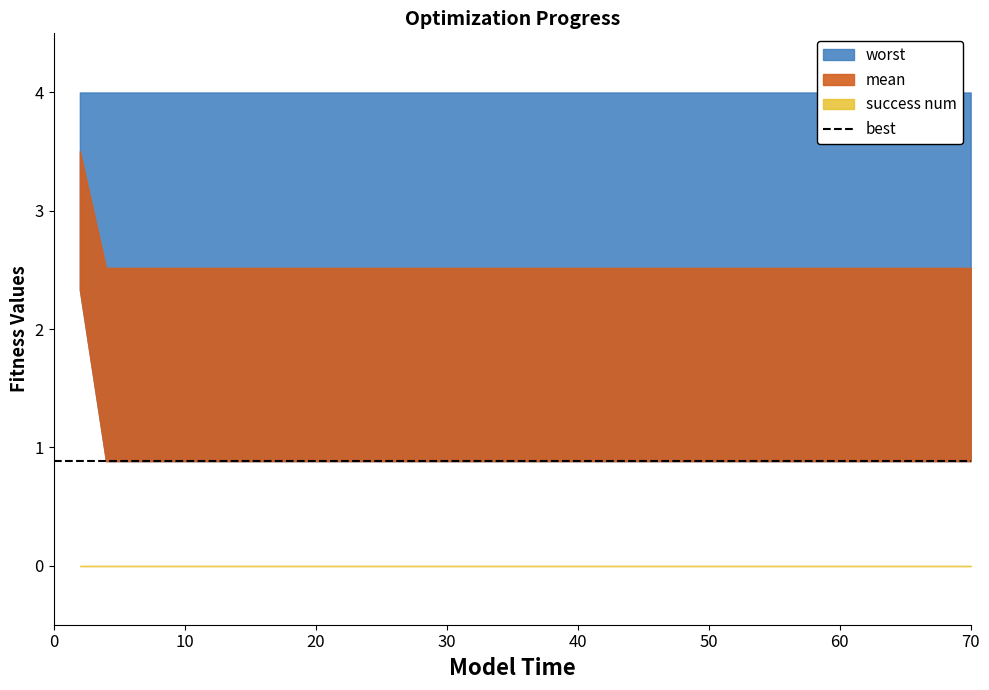

Reading left to right, extract all data points from this chart.

evals: 2.0	4.0	6.0	8.0	10.0	12.0	14.0	16.0	18.0	20.0	21.0	23.0	25.0	26.0	28.0	29.0	31.0	33.0	35.0	36.0	38.0	40.0	42.0	44.0	46.0	47.0	49.0	51.0	53.0	54.0	56.0	58.0	59.0	61.0	63.0	65.0	67.0	68.0	69.0	70.0
mean: 3.5	2.5	2.5	2.5	2.5	2.5	2.5	2.5	2.5	2.5	2.5	2.5	2.5	2.5	2.5	2.5	2.5	2.5	2.5	2.5	2.5	2.5	2.5	2.5	2.5	2.5	2.5	2.5	2.5	2.5	2.5	2.5	2.5	2.5	2.5	2.5	2.5	2.5	2.5	2.5
best: 2.3	0.9	0.9	0.9	0.9	0.9	0.9	0.9	0.9	0.9	0.9	0.9	0.9	0.9	0.9	0.9	0.9	0.9	0.9	0.9	0.9	0.9	0.9	0.9	0.9	0.9	0.9	0.9	0.9	0.9	0.9	0.9	0.9	0.9	0.9	0.9	0.9	0.9	0.9	0.9
worst: 4.0	4.0	4.0	4.0	4.0	4.0	4.0	4.0	4.0	4.0	4.0	4.0	4.0	4.0	4.0	4.0	4.0	4.0	4.0	4.0	4.0	4.0	4.0	4.0	4.0	4.0	4.0	4.0	4.0	4.0	4.0	4.0	4.0	4.0	4.0	4.0	4.0	4.0	4.0	4.0
success num: 0.0	0.0	0.0	0.0	0.0	0.0	0.0	0.0	0.0	0.0	0.0	0.0	0.0	0.0	0.0	0.0	0.0	0.0	0.0	0.0	0.0	0.0	0.0	0.0	0.0	0.0	0.0	0.0	0.0	0.0	0.0	0.0	0.0	0.0	0.0	0.0	0.0	0.0	0.0	0.0